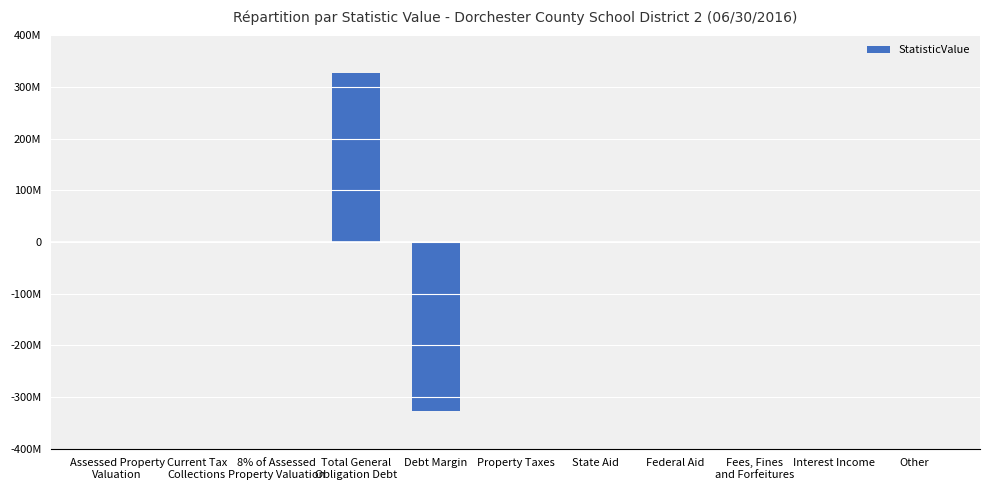

Are the bars horizontal?

No